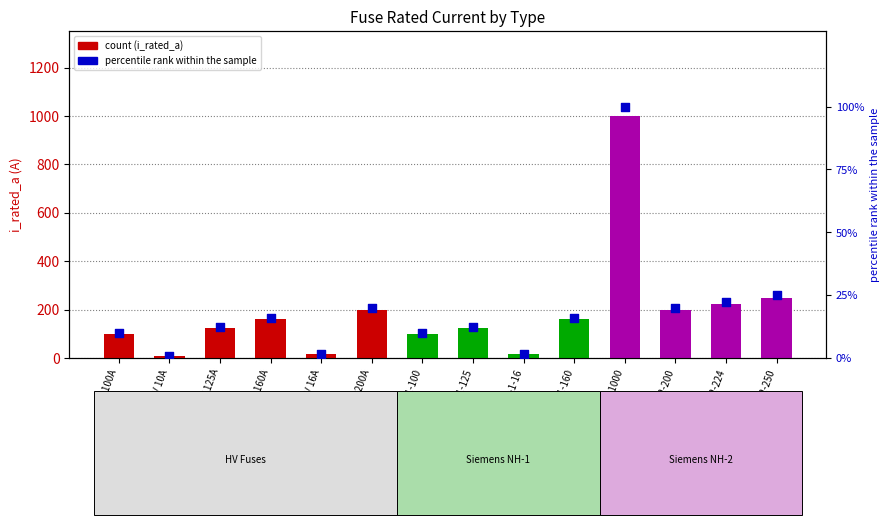

Approximately how many times larger is the value at NH-1-125 compared to HV 200A?

0.6